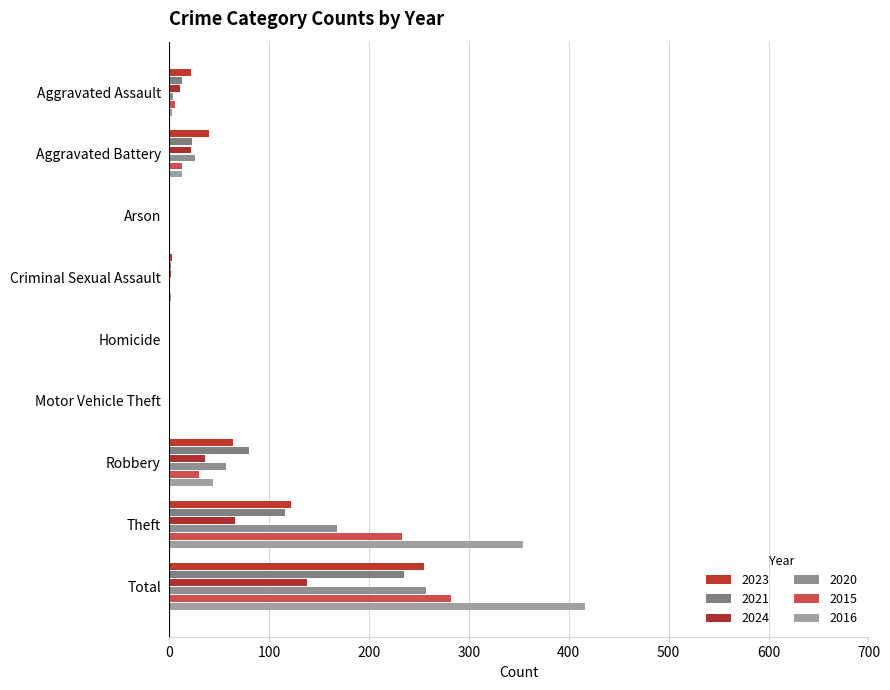

What is the spread (max minus min) of values at Criminal Sexual Assault?

3